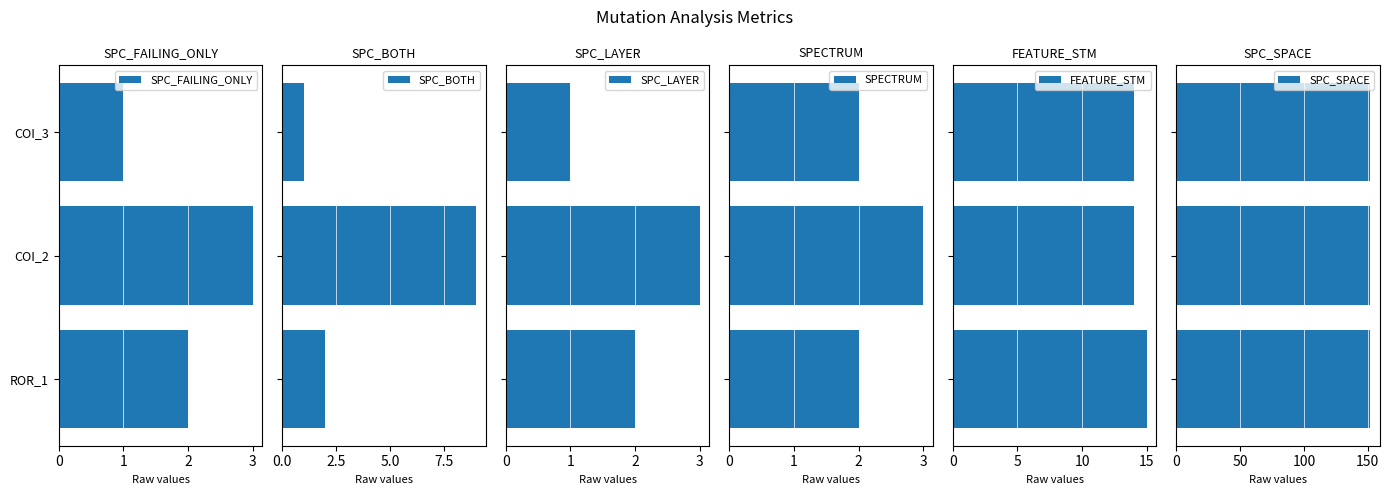

List the series in order of their peak value, lowest first.

SPC_SPACE, SPC_FAILING_ONLY, SPC_LAYER, SPECTRUM, SPC_BOTH, FEATURE_STM